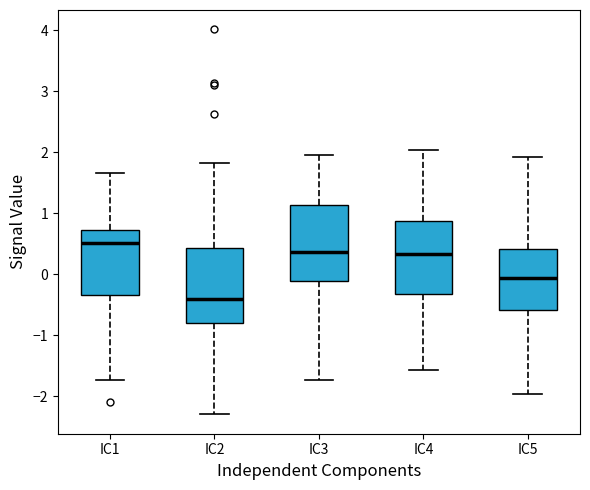

Reading left to right, transcribe this box plot: for each box, give where its median line is, the range the box spans, and where its two whiskers end, as read against the y-axis. The values are not printed on the chart, so give them approximately, as read against the axis.

IC1: median 0.5, box -0.3 to 0.7, whiskers -1.7 to 1.7
IC2: median -0.4, box -0.8 to 0.4, whiskers -2.3 to 1.8
IC3: median 0.4, box -0.1 to 1.1, whiskers -1.7 to 2.0
IC4: median 0.3, box -0.3 to 0.9, whiskers -1.6 to 2.0
IC5: median -0.1, box -0.6 to 0.4, whiskers -2.0 to 1.9